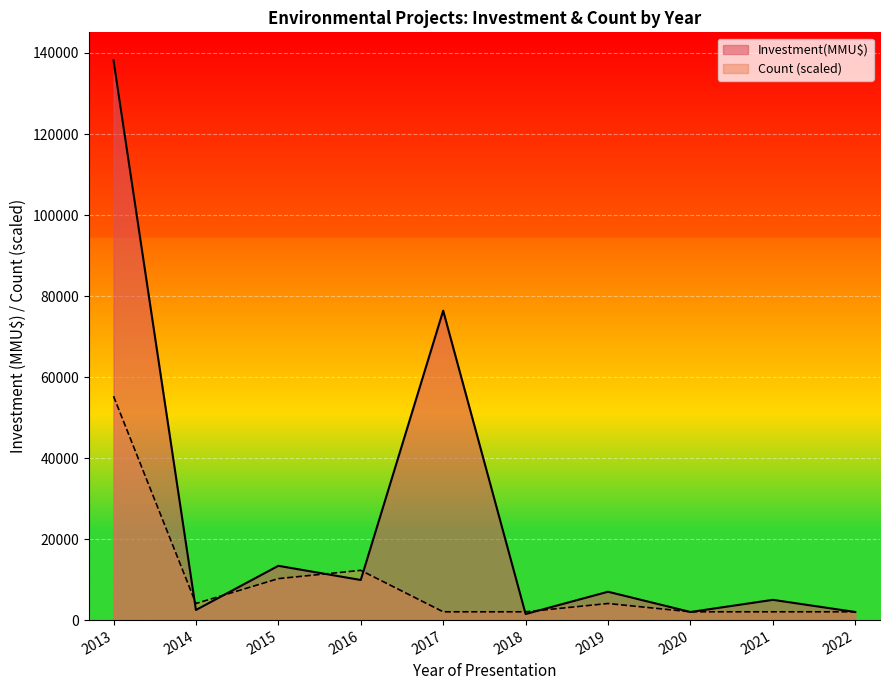

Which series has the largest range (max minus min)?

Investment(MMU$)